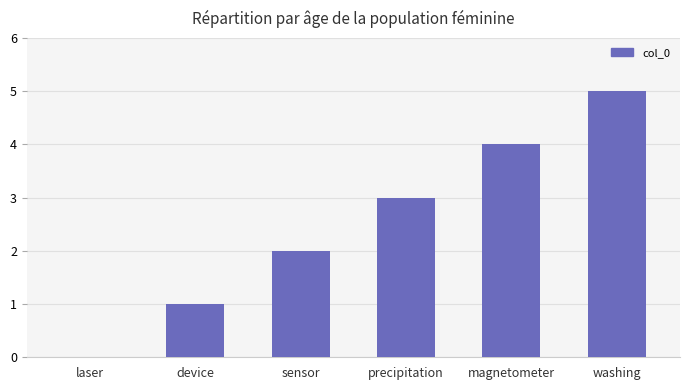

Which label corresponds to the largest value in the chart?

washing